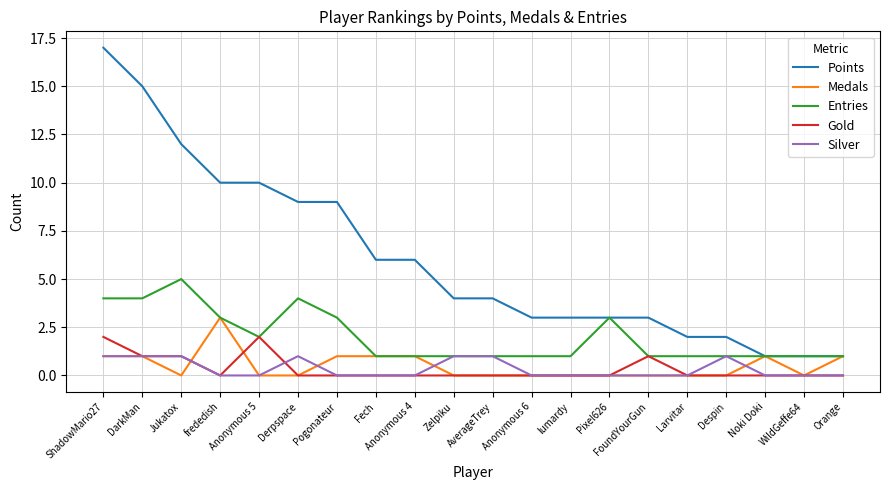

Which series has the largest total across all categories?

Points